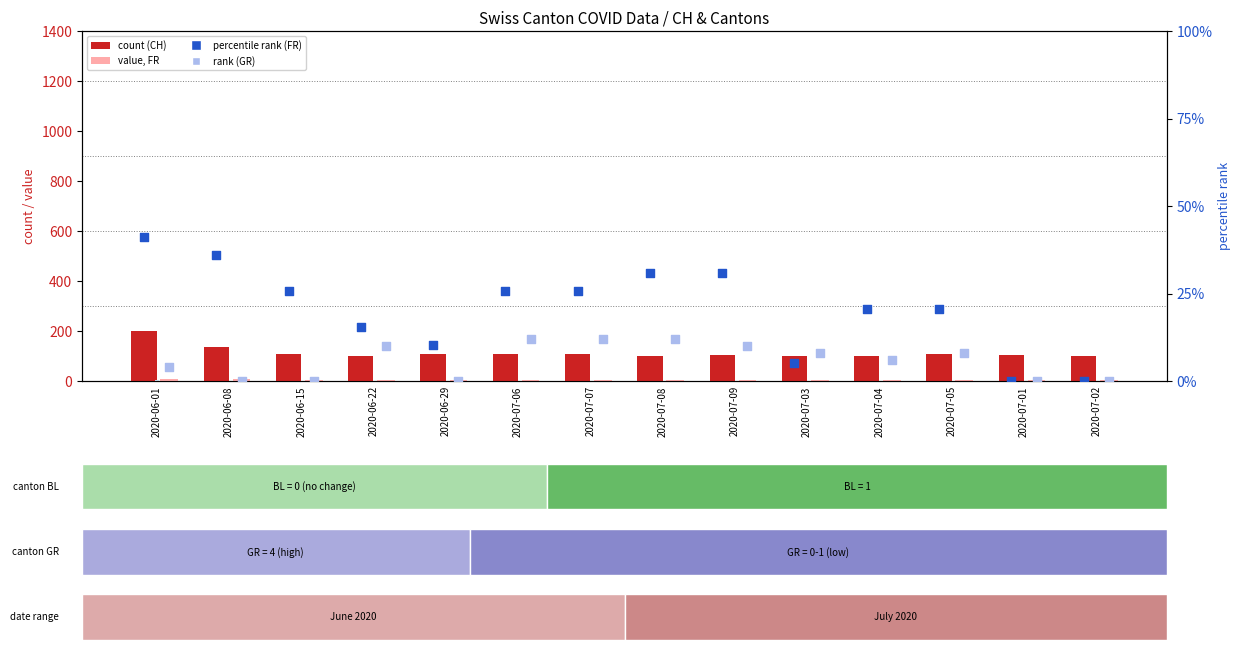

Is the value of percentile rank (FR) at 2020-07-09 greater than the value of value, FR at 2020-06-22?

Yes